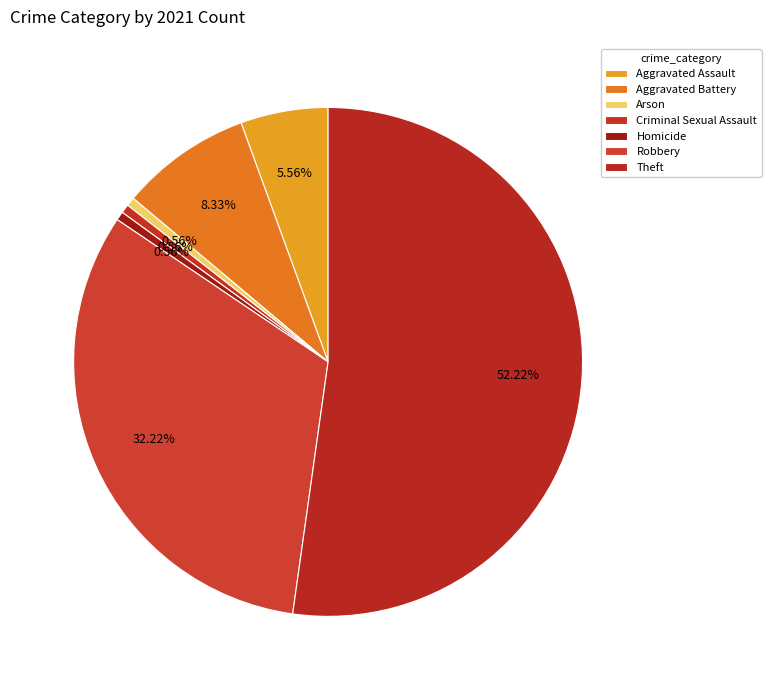

Do Criminal Sexual Assault and Arson together represent more than half of the pie?

No